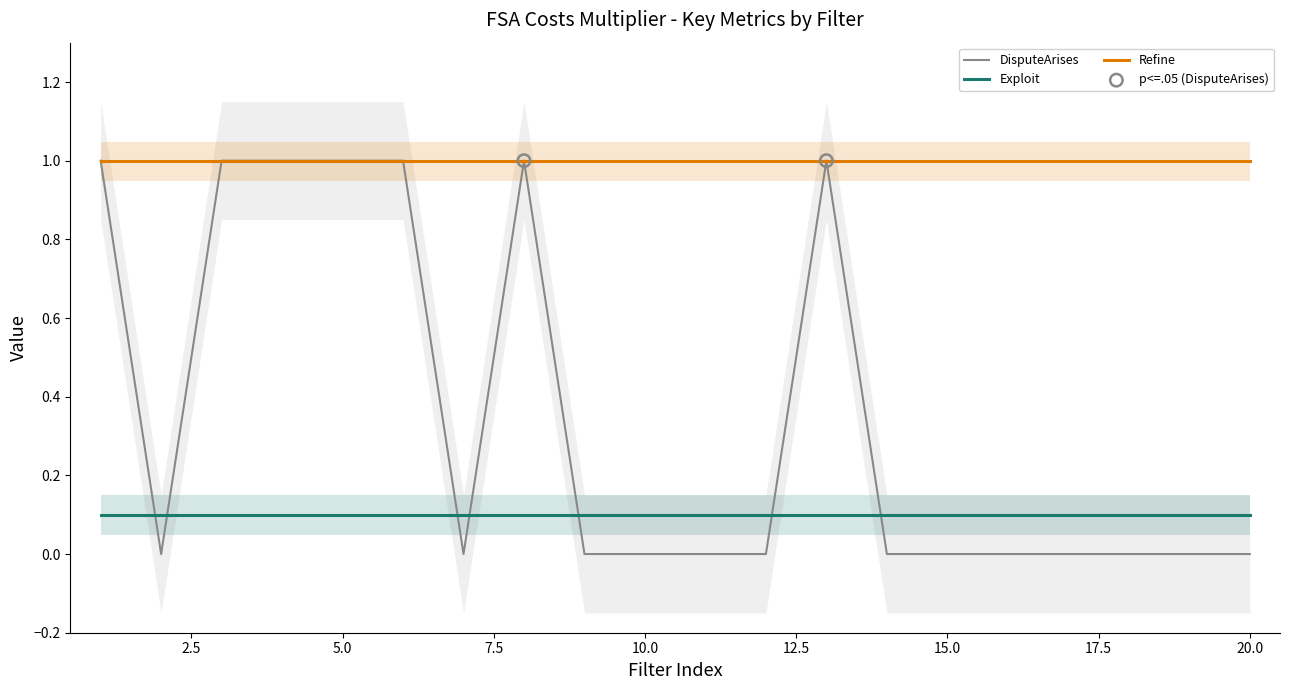

Which series has the largest Y range (max minus min)?

DisputeArises